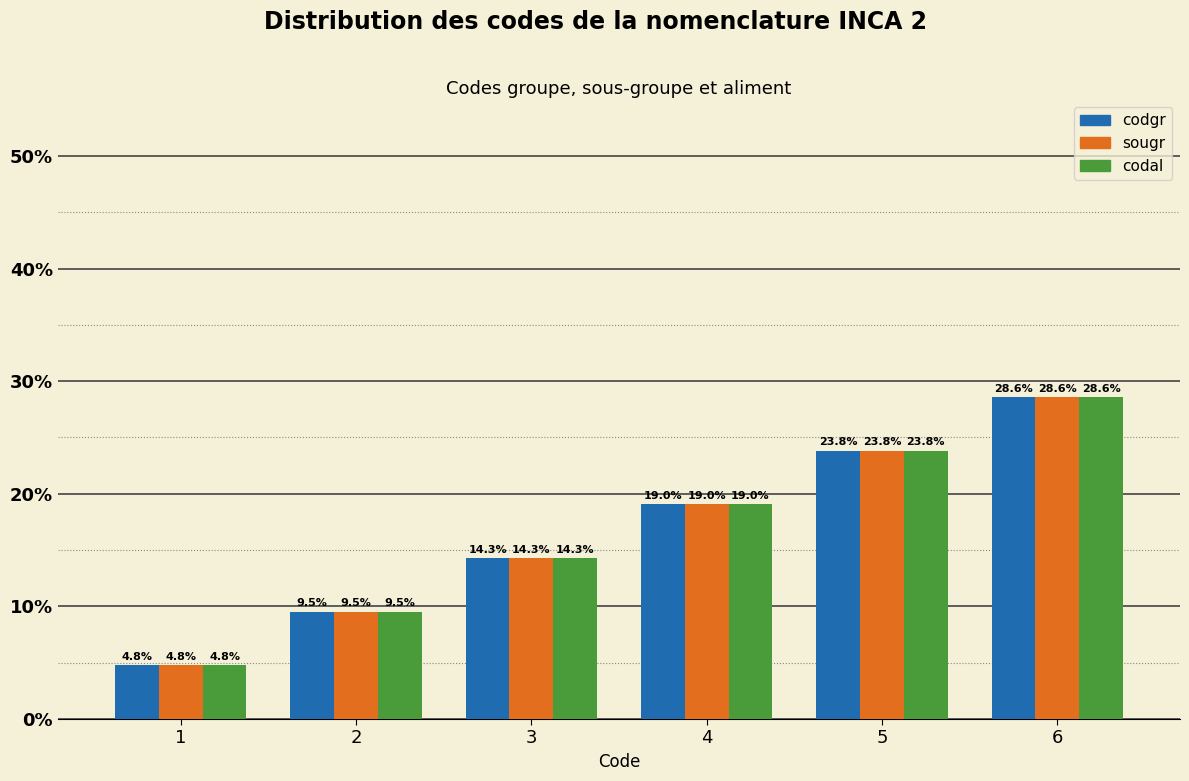

Reading left to right, list all the values displayed in this chart.

codgr: 4.8	9.5	14.3	19.0	23.8	28.6
sougr: 4.8	9.5	14.3	19.0	23.8	28.6
codal: 4.8	9.5	14.3	19.0	23.8	28.6